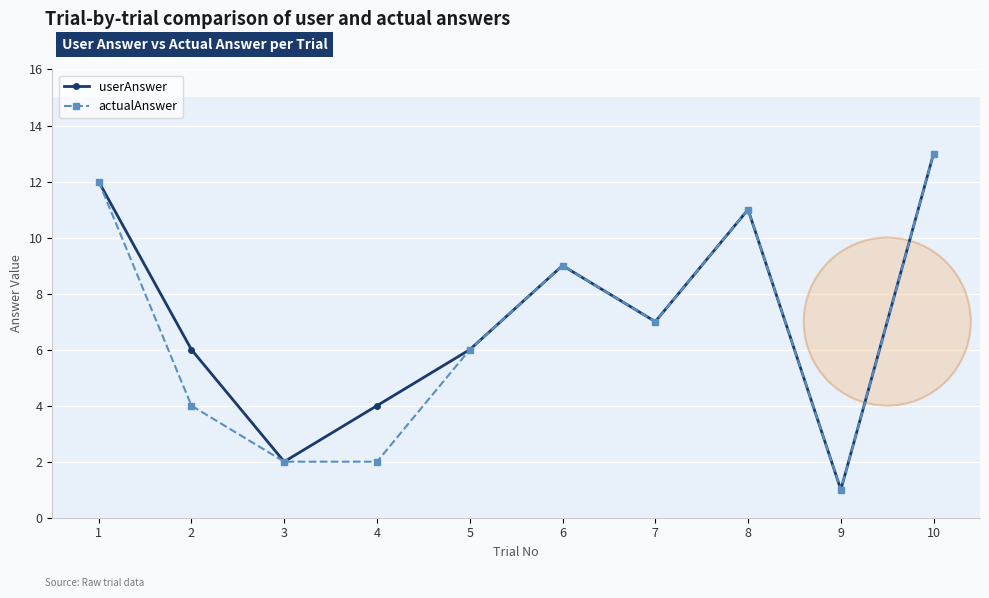

What is the highest value of the actualAnswer series?

13